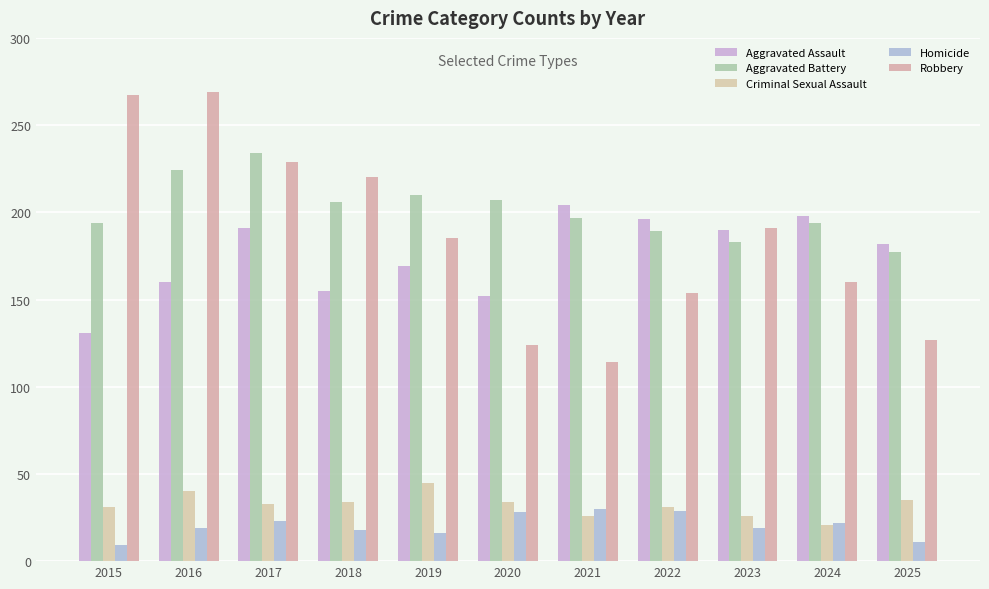

Is the value of Homicide at 2018 greater than the value of Aggravated Battery at 2025?

No